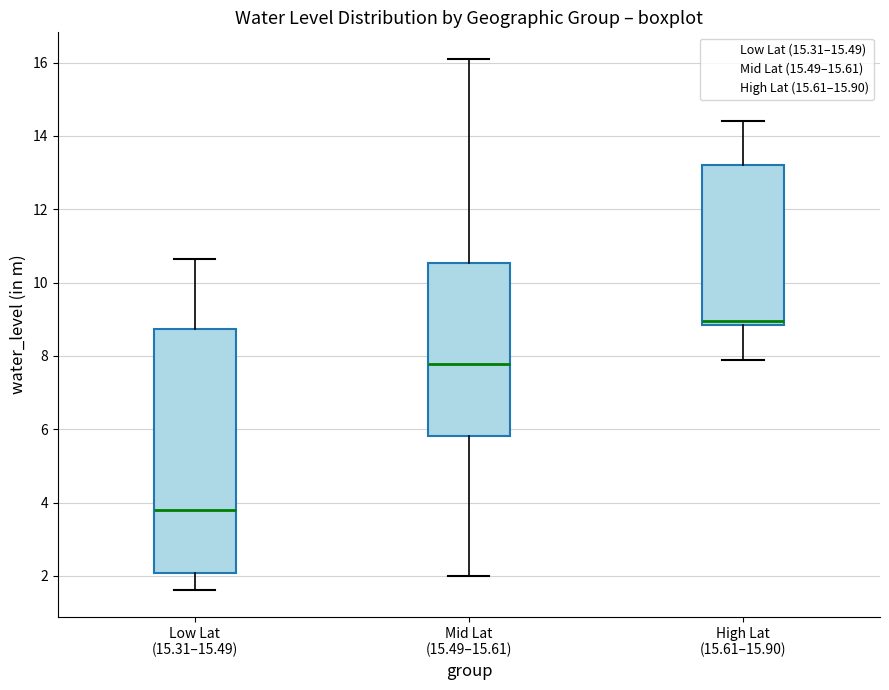

Reading left to right, transcribe this box plot: for each box, give where its median line is, the range the box spans, and where its two whiskers end, as read against the y-axis. The values are not printed on the chart, so give them approximately, as read against the axis.

Low Lat (15.31–15.49): median 3.8, box 2.0 to 8.8, whiskers 1.6 to 10.6
Mid Lat (15.49–15.61): median 7.8, box 5.8 to 10.6, whiskers 2.0 to 16.2
High Lat (15.61–15.90): median 9.0, box 8.8 to 13.2, whiskers 8.0 to 14.4